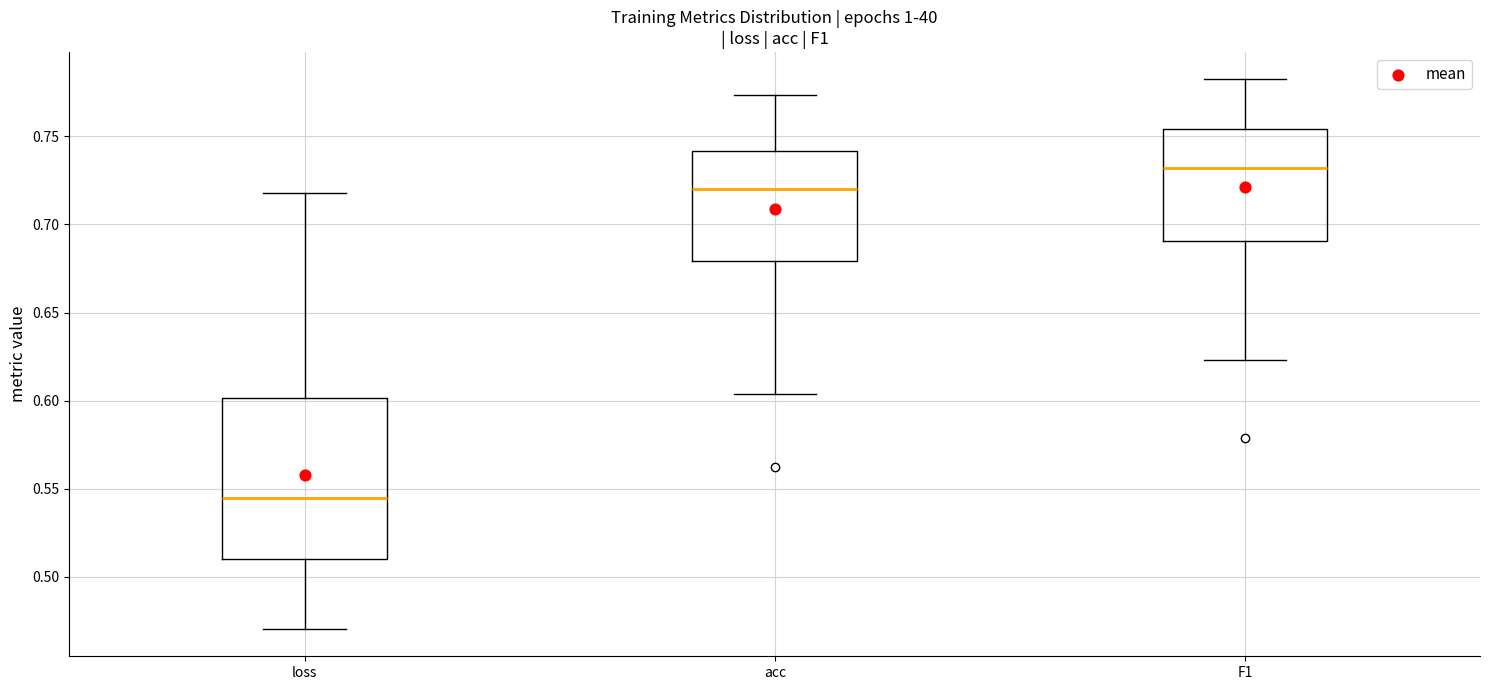

Reading left to right, transcribe this box plot: for each box, give where its median line is, the range the box spans, and where its two whiskers end, as read against the y-axis. The values are not printed on the chart, so give them approximately, as read against the axis.

loss: median 0.545, box 0.510 to 0.600, whiskers 0.470 to 0.720
acc: median 0.720, box 0.680 to 0.740, whiskers 0.605 to 0.775
F1: median 0.730, box 0.690 to 0.755, whiskers 0.625 to 0.780